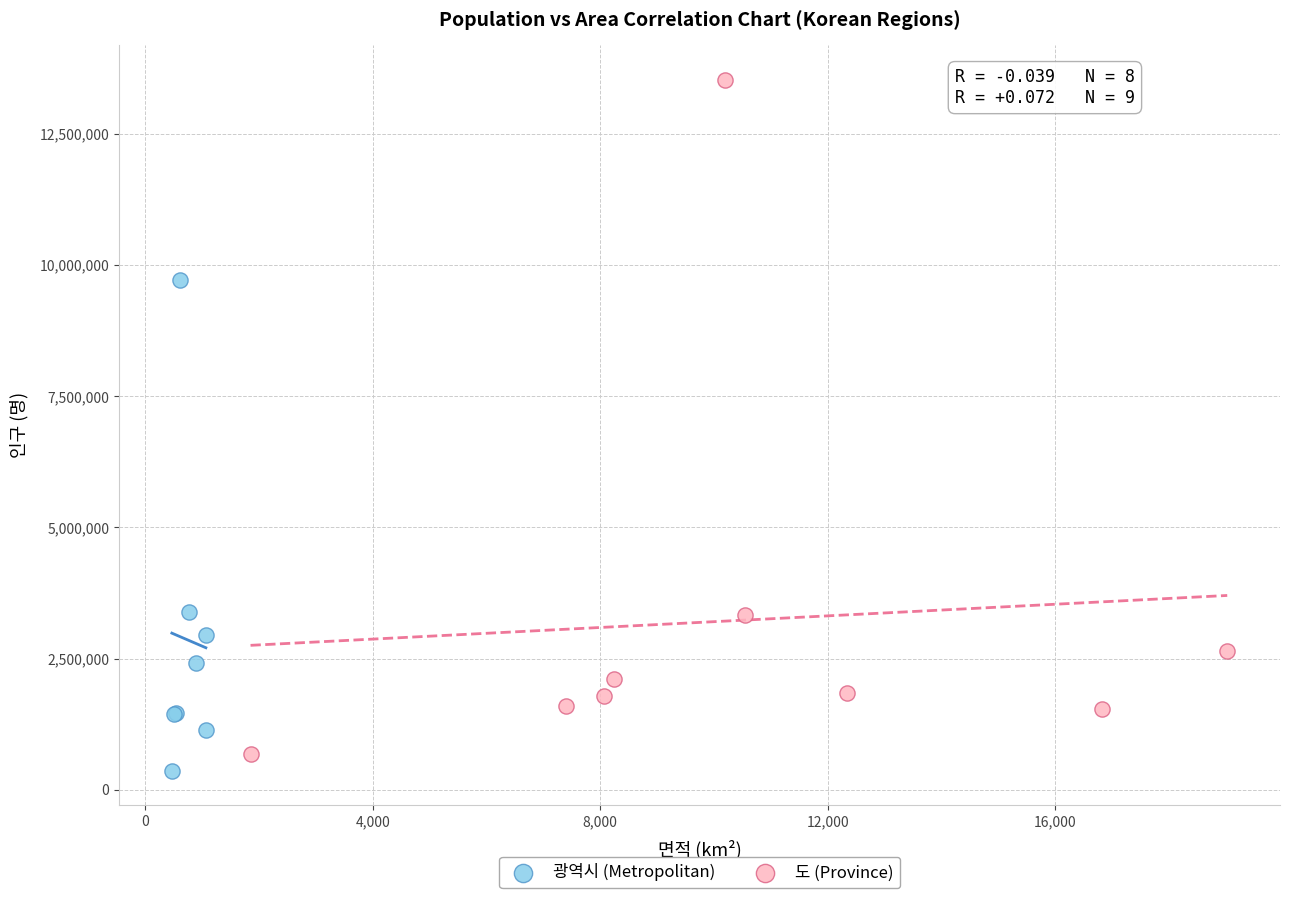

Which series has the widest spread of Y values?

도 (Province)